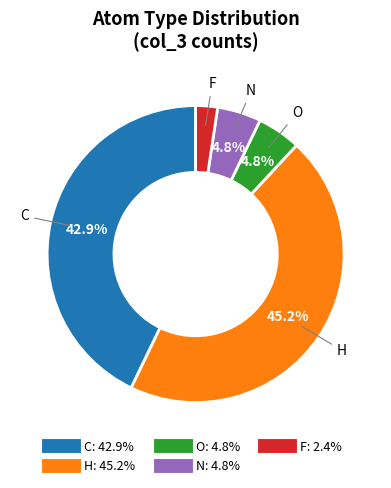

Is there any slice that represents more than half of the pie?

No